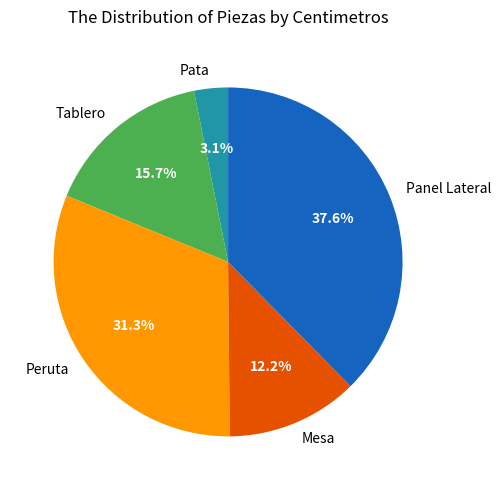

Count the number of slices in the pie.

5